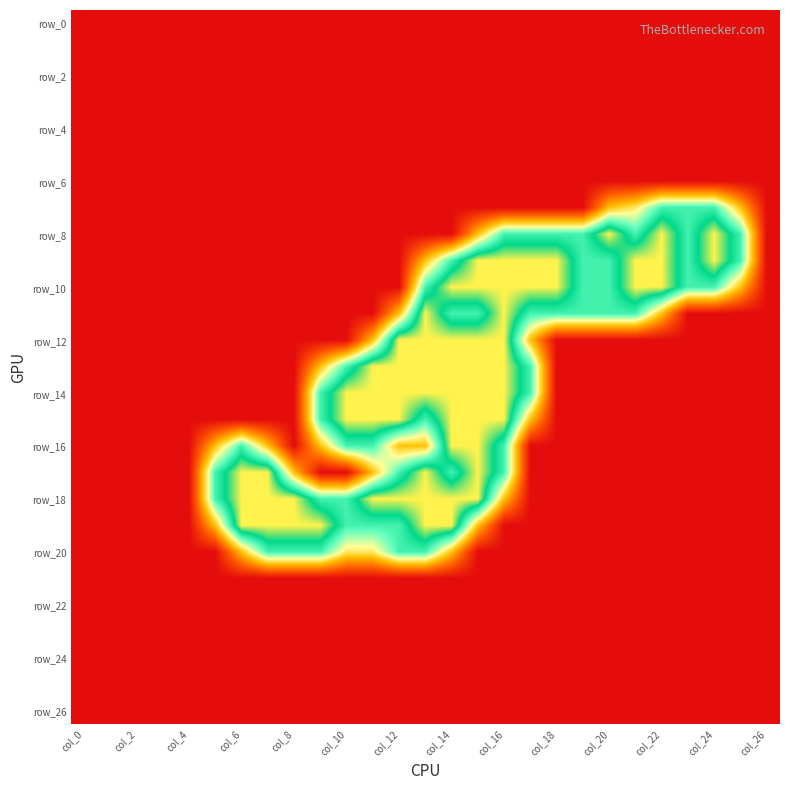

At which category is the sum across all series the highest?

col_14